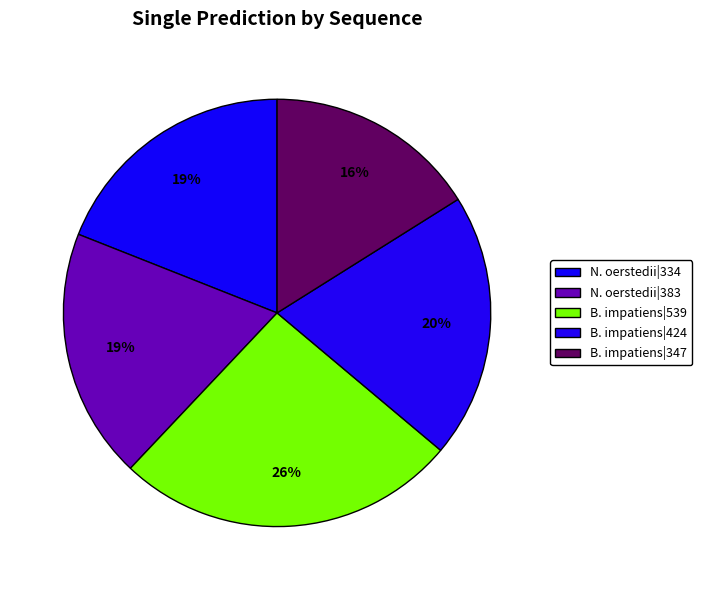

To the nearest percent, what is the average slice percentage?

20%